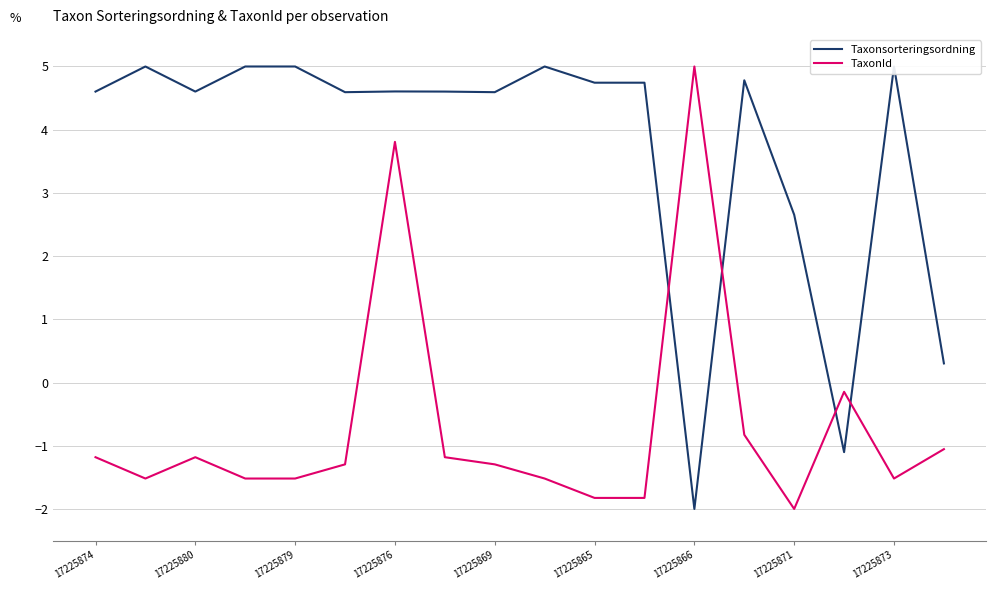

How many times do Taxonsorteringsordning and TaxonId cross each other?

4